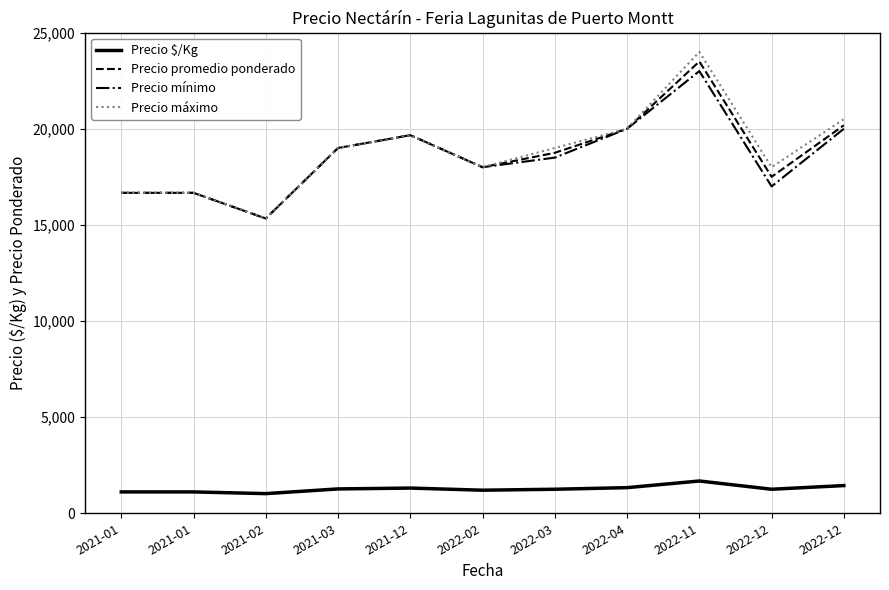

What is the total value across all series at 2021-02?

47022.3